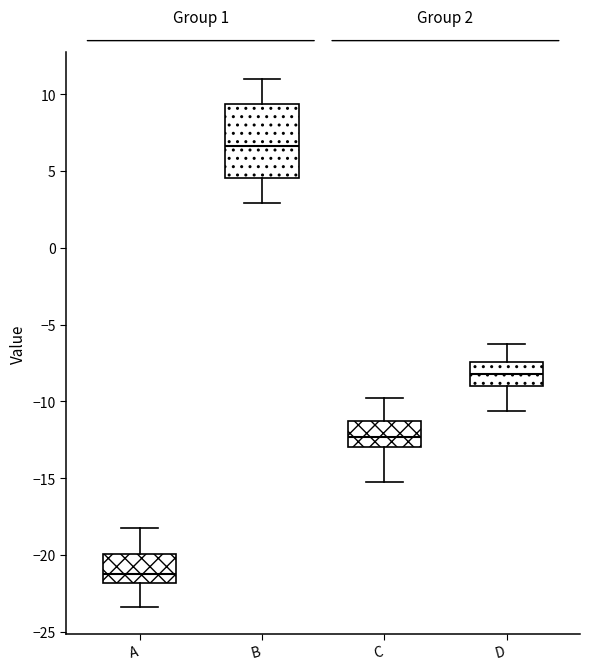

Comparing the boxes themselves (not the whiskers), which one is the tallest?

B